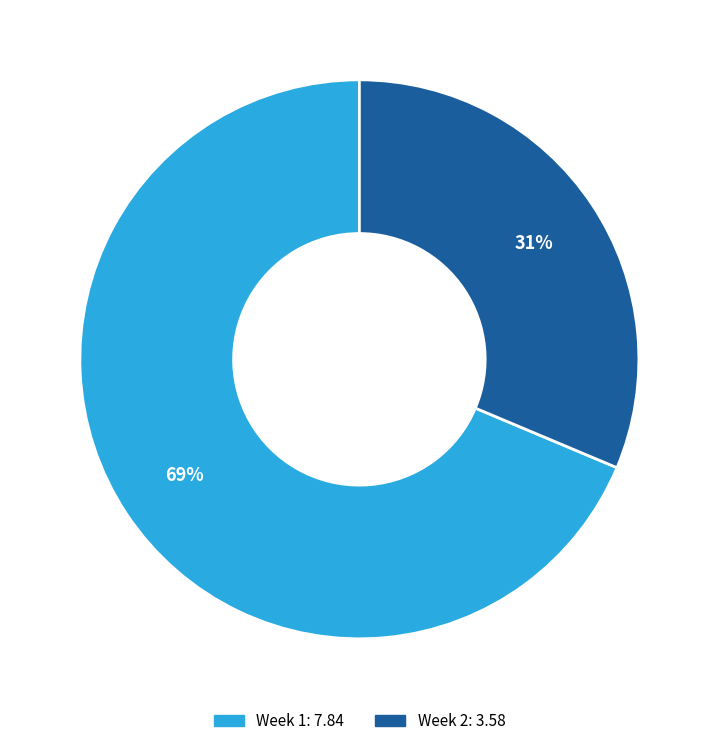

What is the majority slice?

Week 1